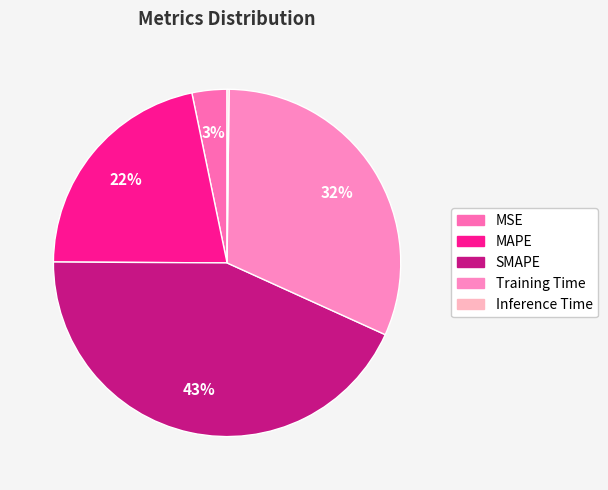

To the nearest percent, what percentage of the pie is MSE?

3%